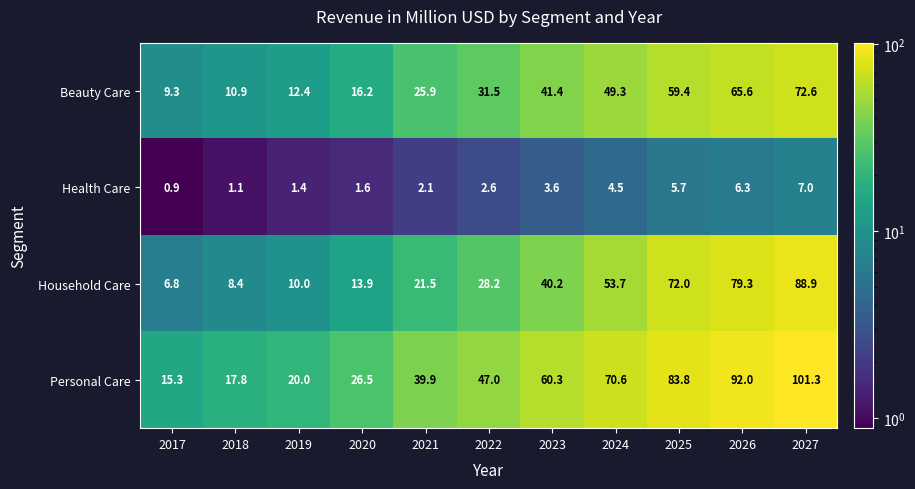

Is it true that Beauty Care equals 118.3 at 2027?

False